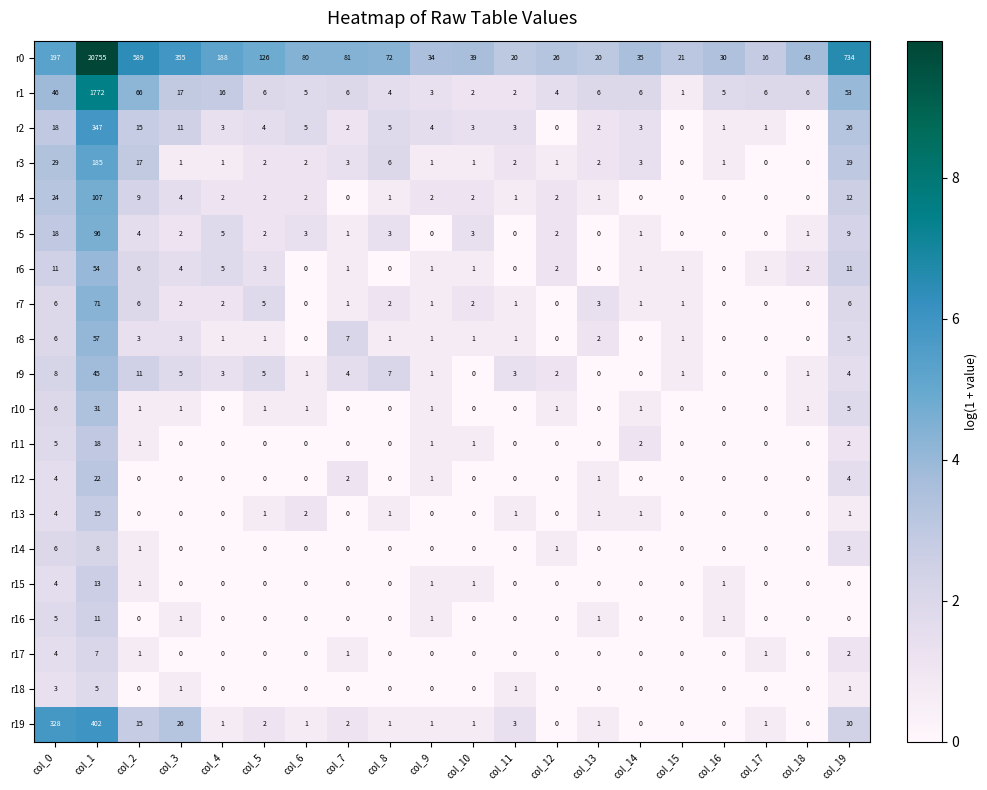

Is it true that r12 equals -7 at col_2?

False